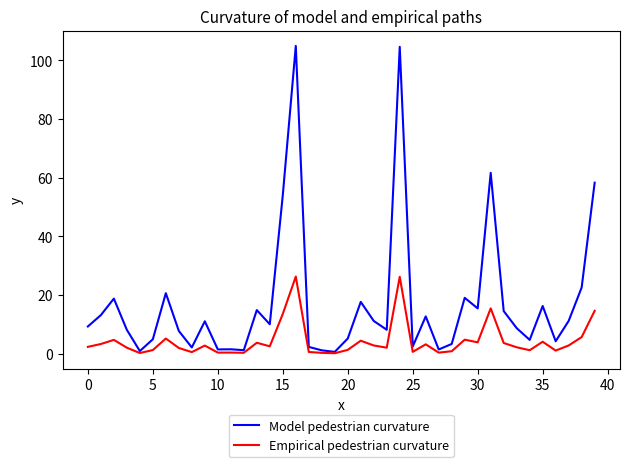

What is the sum of all Empirical pedestrian curvature values?

173.4